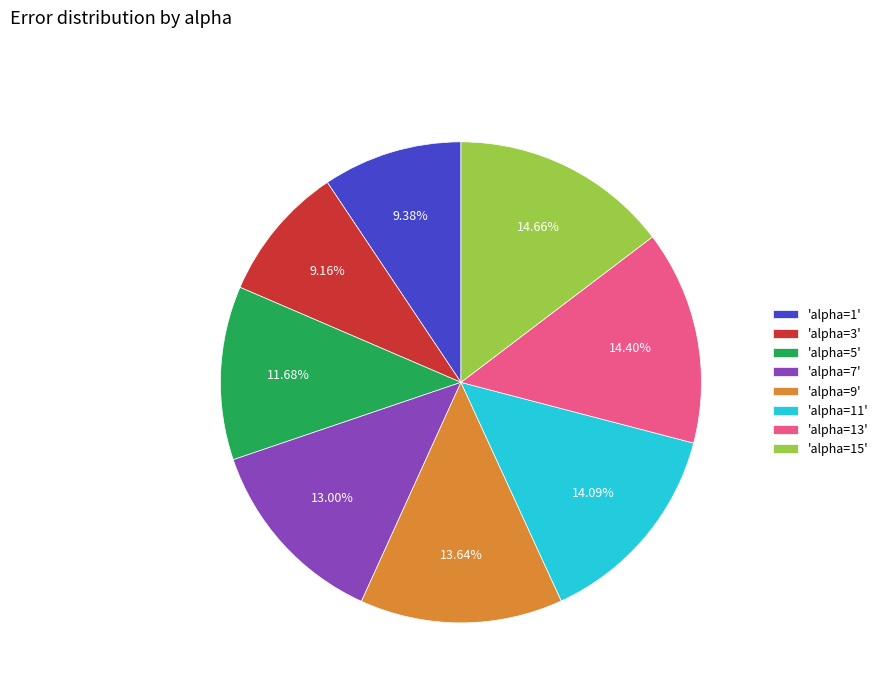

Is there any slice that represents more than half of the pie?

No